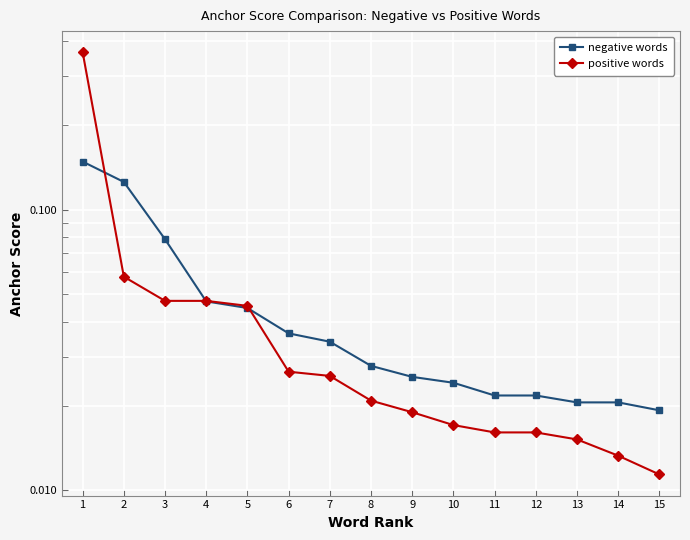

Which series has the largest range (max minus min)?

positive words